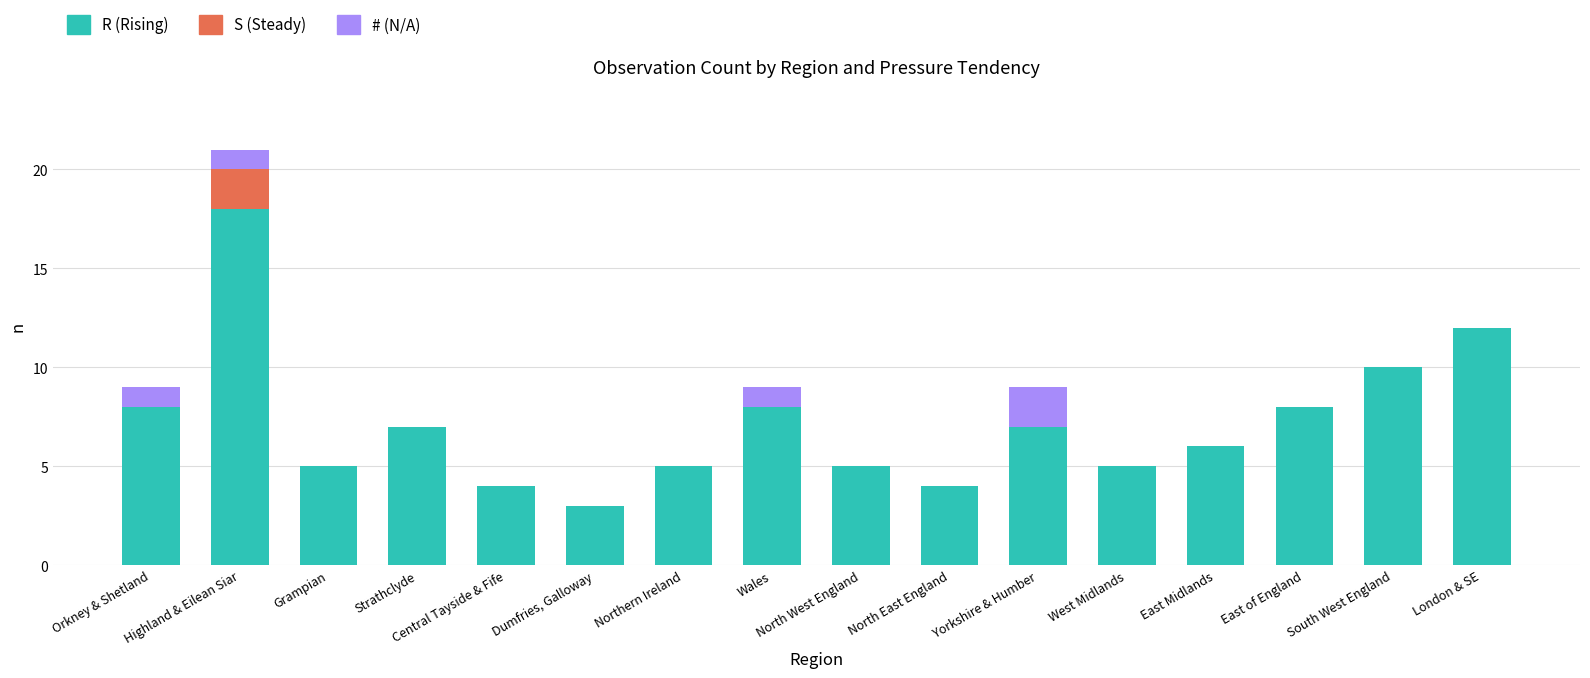

Are the bars horizontal?

No